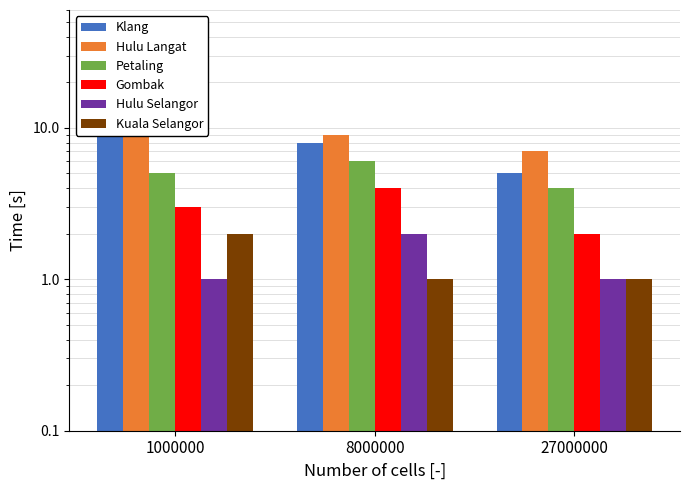

What is the sum of the Petaling values at 1000000 and 8000000?

11